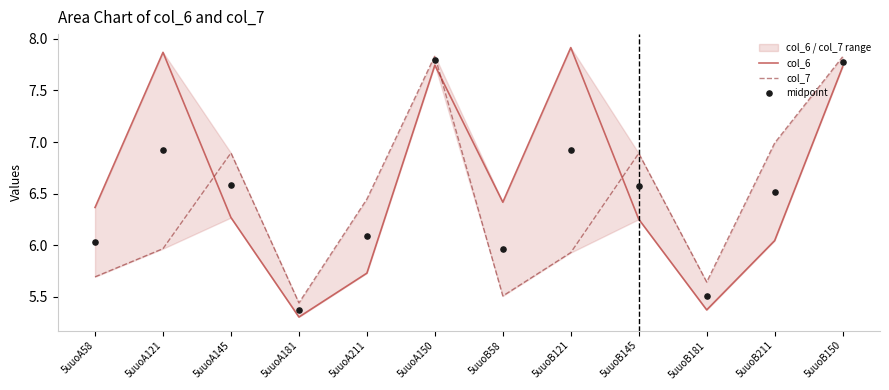

Is the value of col_7 at 5uuoA211 greater than the value of col_6 at 5uuoB58?

Yes